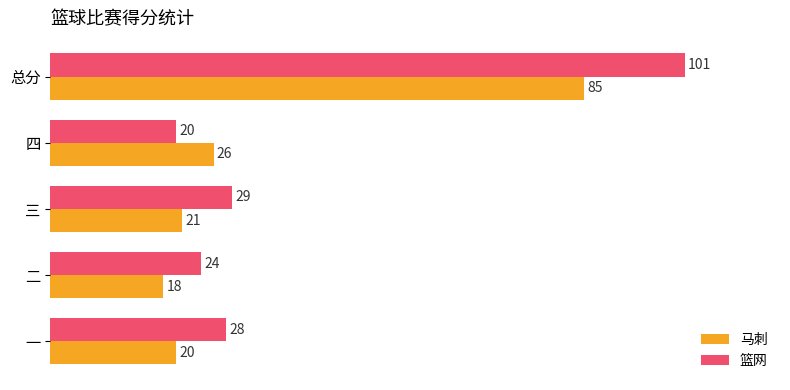

At which category does the chart reach its minimum across all series?

二